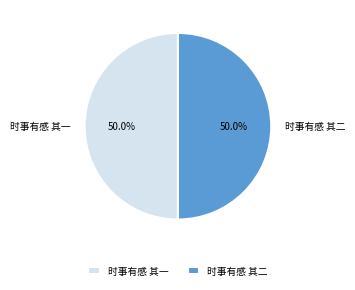

To the nearest percent, what is the average slice percentage?

50%